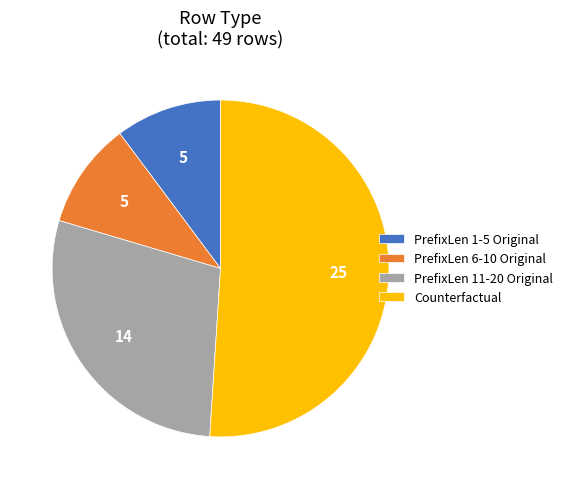

How many segments does this pie chart have?

4